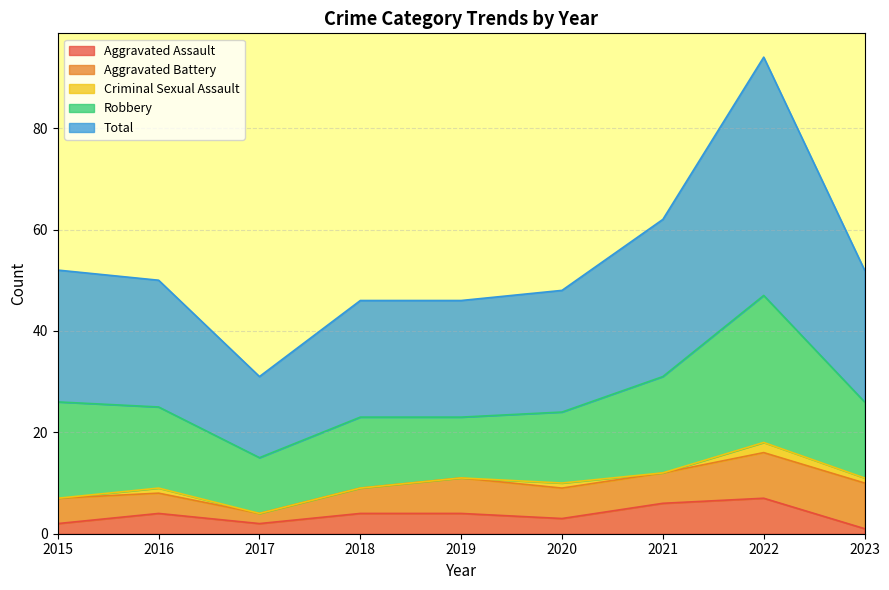

What is the difference between the Criminal Sexual Assault values at 2023 and 2022?

1